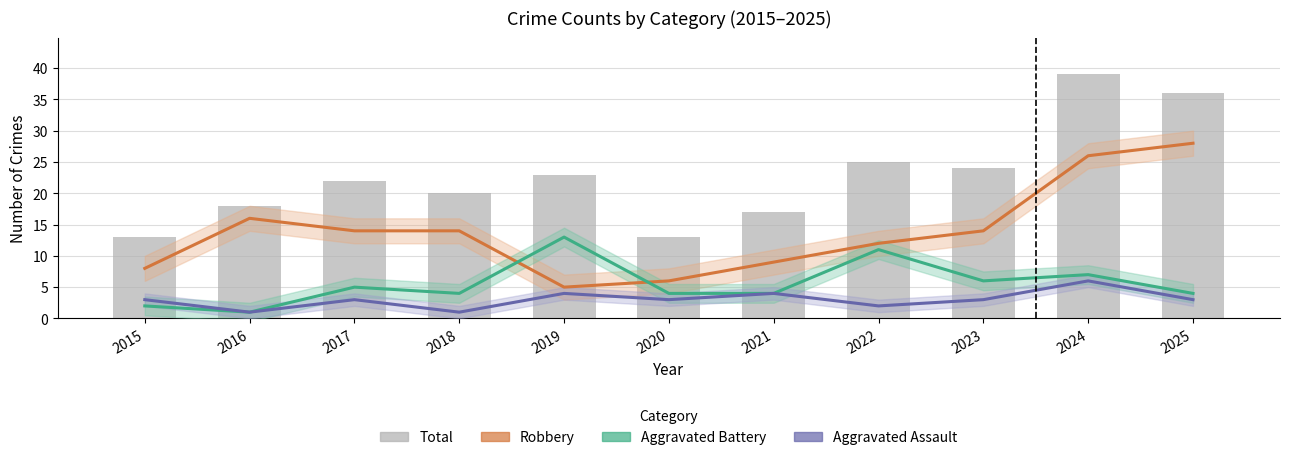

Reading left to right, transcribe all the data shown in this chart.

Robbery: 2015=8	2016=16	2017=14	2018=14	2019=5	2020=6	2021=9	2022=12	2023=14	2024=26	2025=28
Aggravated Battery: 2015=2	2016=1	2017=5	2018=4	2019=13	2020=4	2021=4	2022=11	2023=6	2024=7	2025=4
Aggravated Assault: 2015=3	2016=1	2017=3	2018=1	2019=4	2020=3	2021=4	2022=2	2023=3	2024=6	2025=3
Total: 2015=13	2016=18	2017=22	2018=20	2019=23	2020=13	2021=17	2022=25	2023=24	2024=39	2025=36